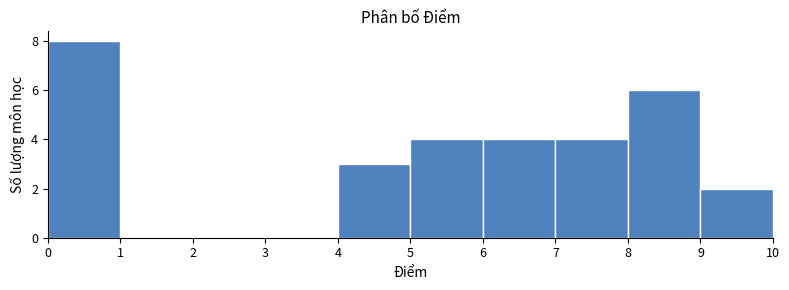

What is the height of the bar covering 5 to 6 on the x-axis? The values are not printed on the chart, so give them approximately, as read against the axis.

4